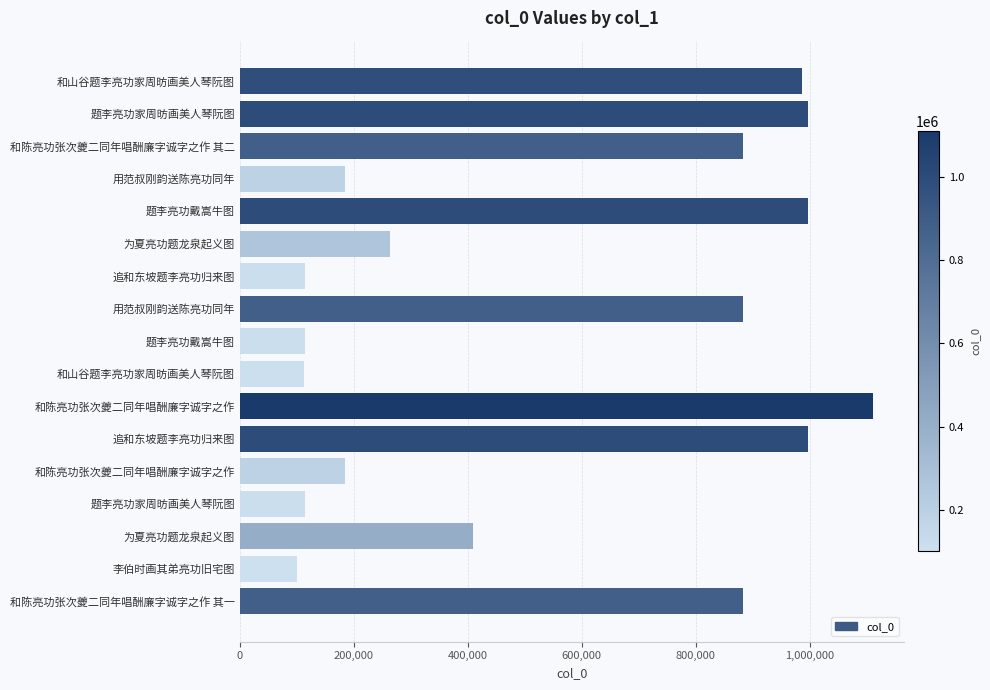

How many series are shown in this chart?

1